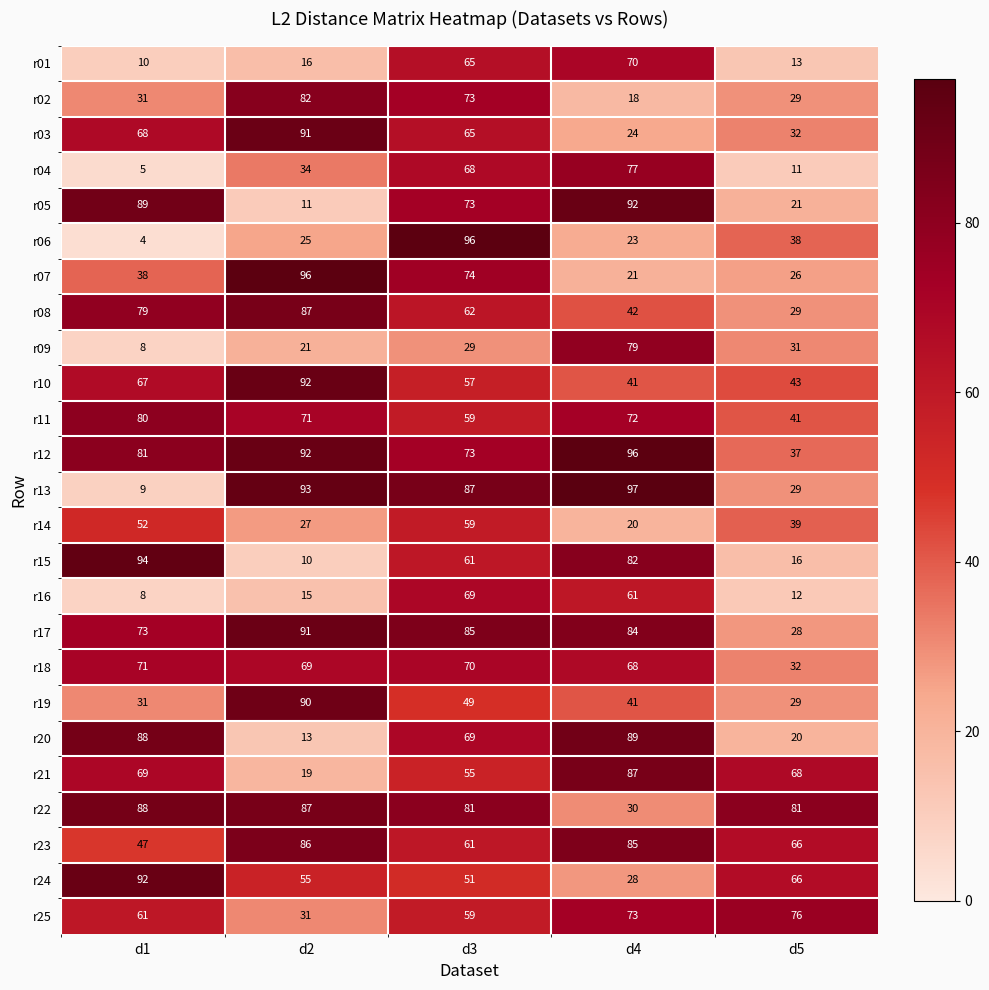

What is the greatest value displayed?

97